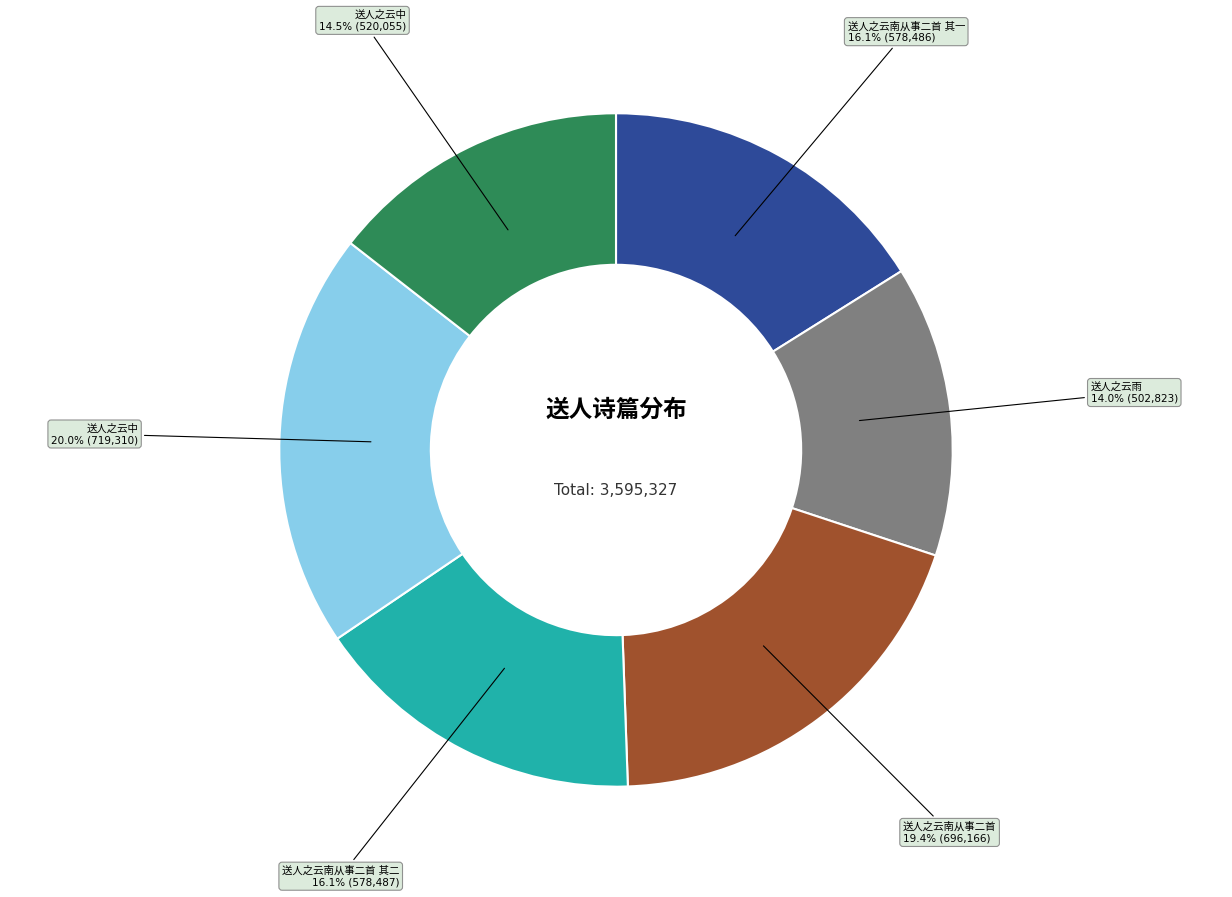

Is there a majority slice in this chart?

No